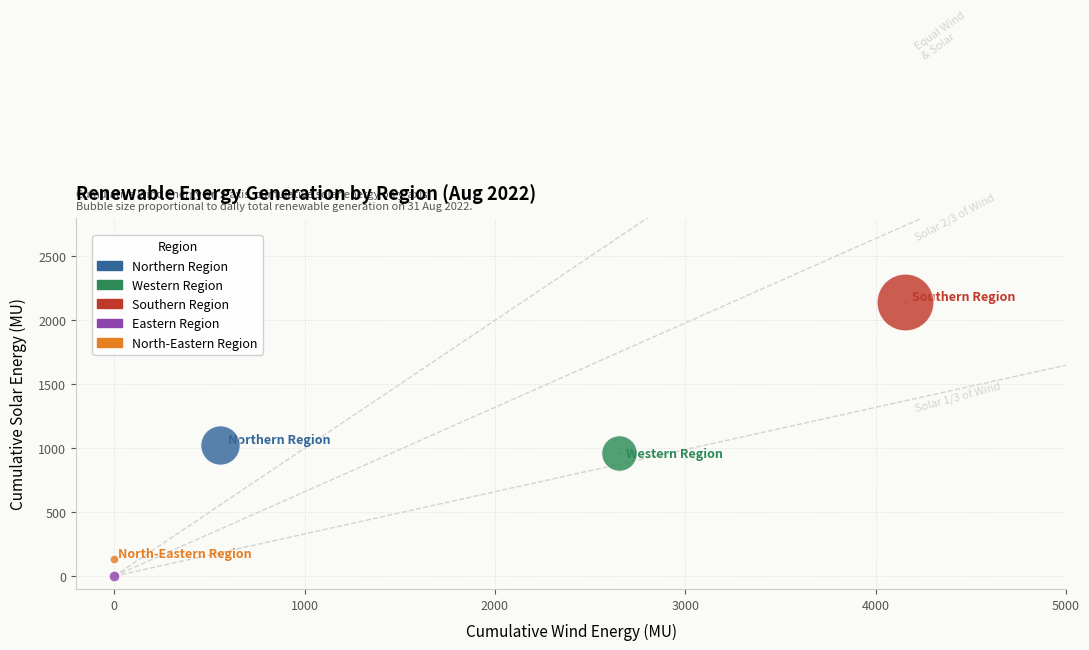

What are all the series names shown in the legend?

Northern Region, Western Region, Southern Region, Eastern Region, North-Eastern Region